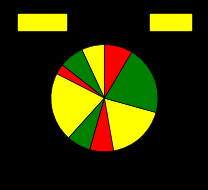

How many slices are in this pie chart?

9